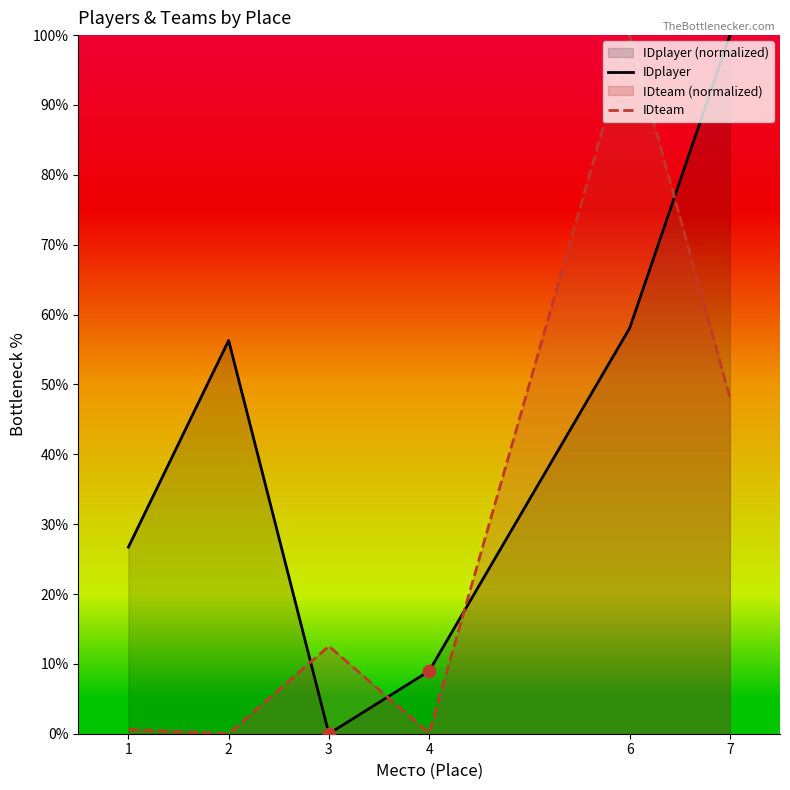

Which series contains the highest Y value?

IDplayer